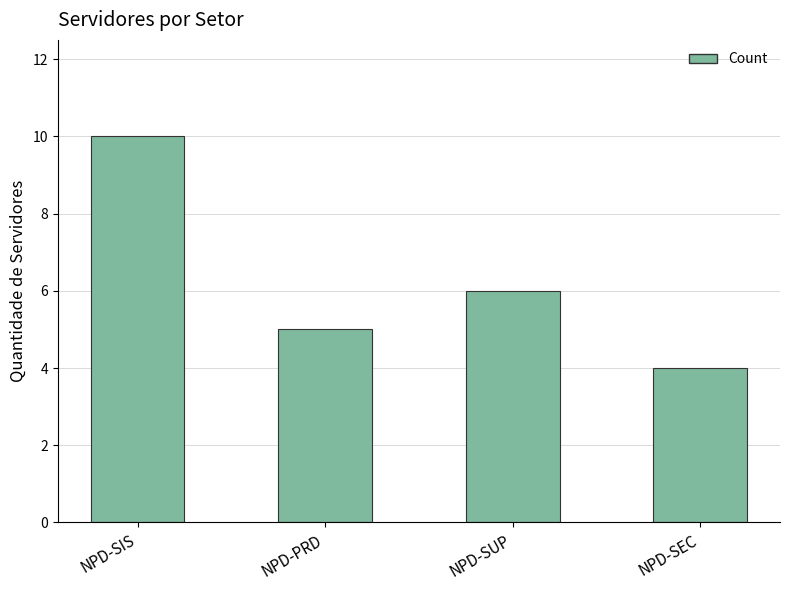

Reading right to left, transcribe all the data shown in this chart.

NPD-SEC=4	NPD-SUP=6	NPD-PRD=5	NPD-SIS=10